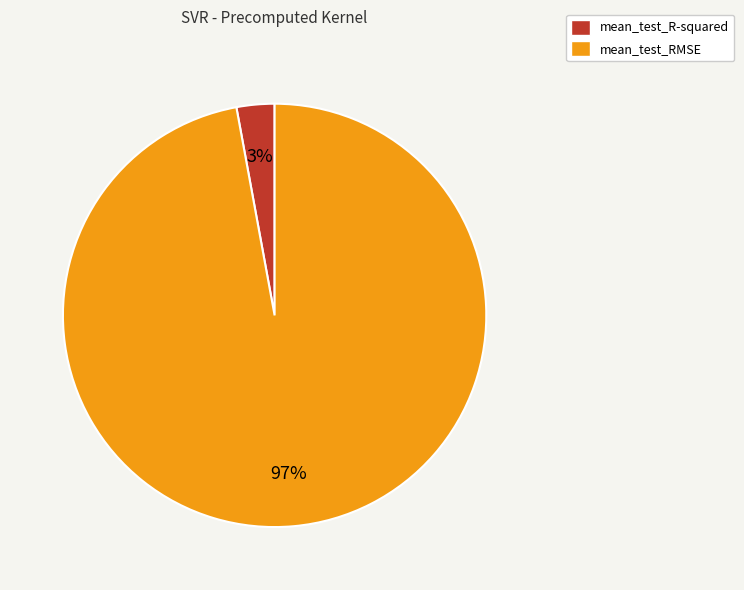

Combined, do mean_test_R-squared and mean_test_RMSE account for over 50%?

Yes